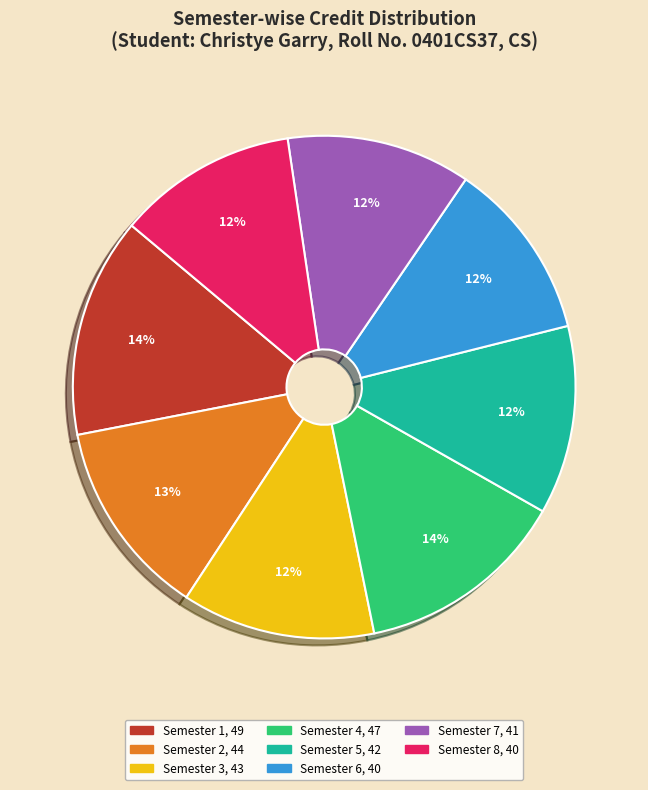

To the nearest percent, what is the combined percentage of Semester 2 and Semester 1?

27%